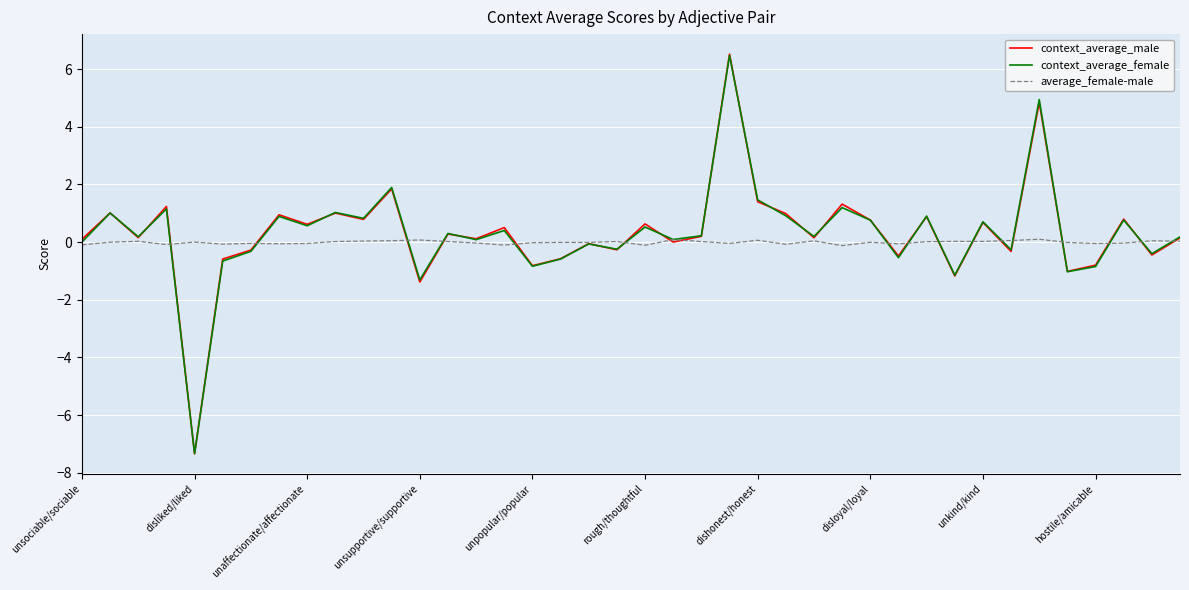

At which label does context_average_female first exceed 0?

unsociable/sociable